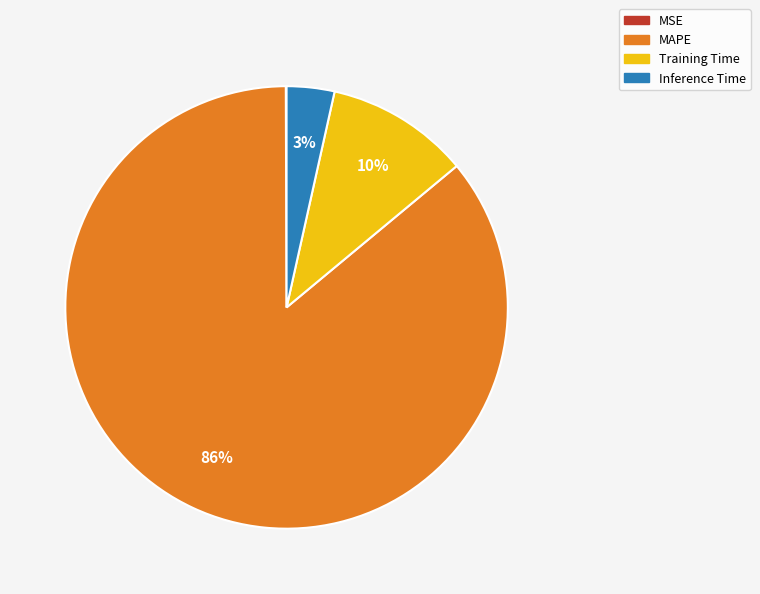

To the nearest percent, what percentage of the pie is Inference Time?

3%